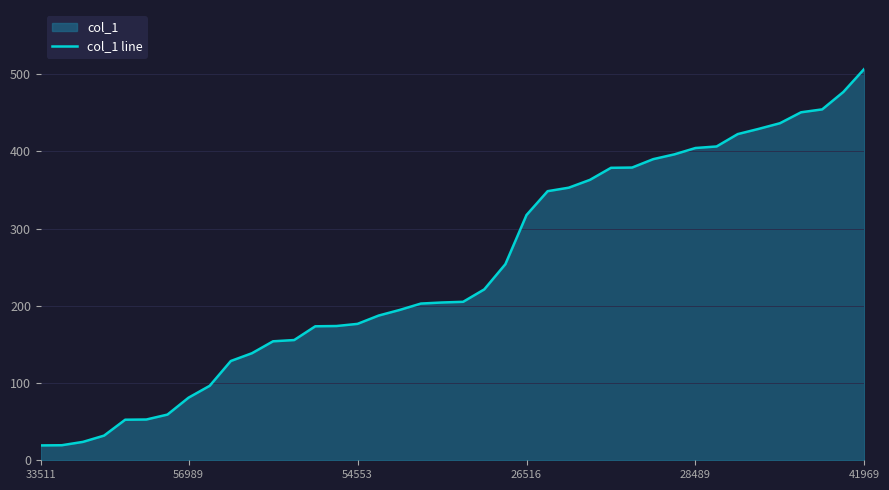

What is the minimum value shown in the chart?

19.2